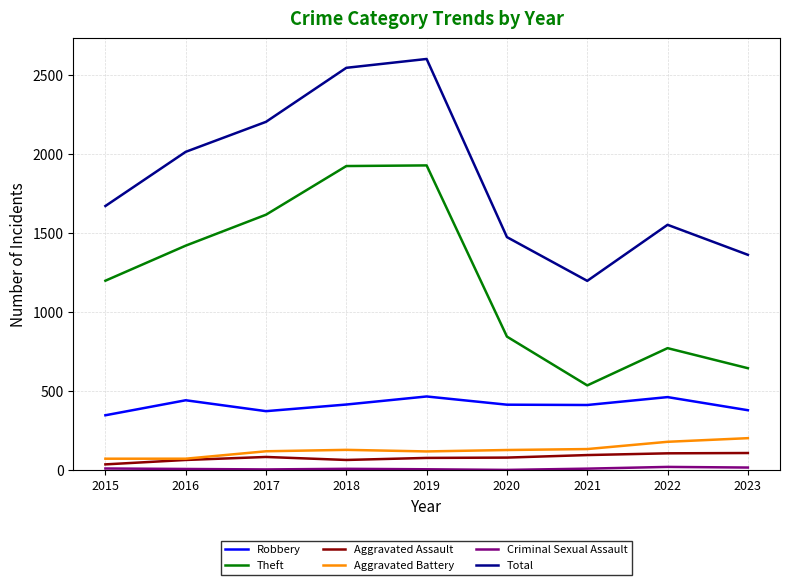

List the labels in order of Total value, smallest first.

2021, 2023, 2020, 2022, 2015, 2016, 2017, 2018, 2019